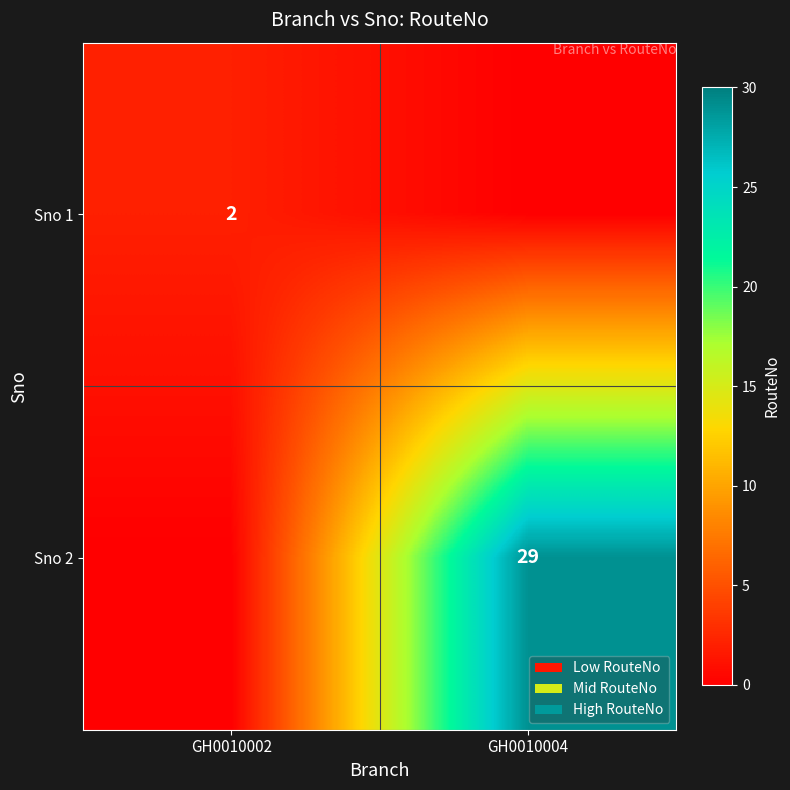

Is it true that Sno 2 equals 40 at GH0010004?

False